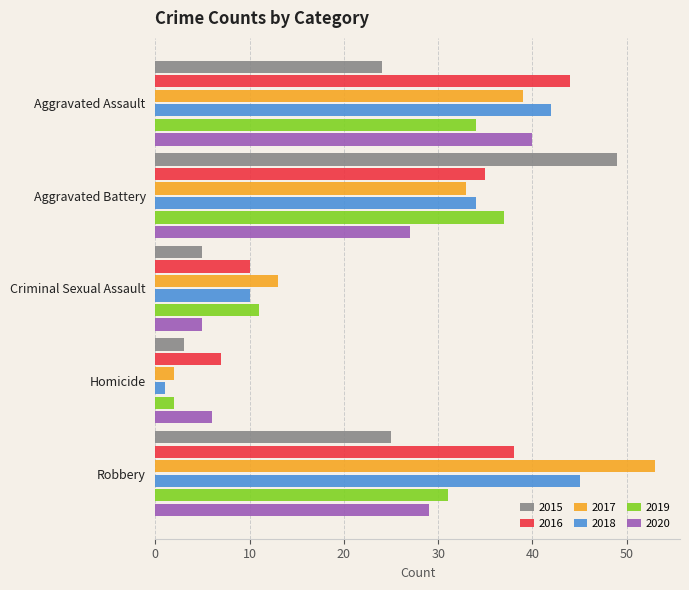

Between Aggravated Assault and Aggravated Battery, which series saw the biggest shift?

2015